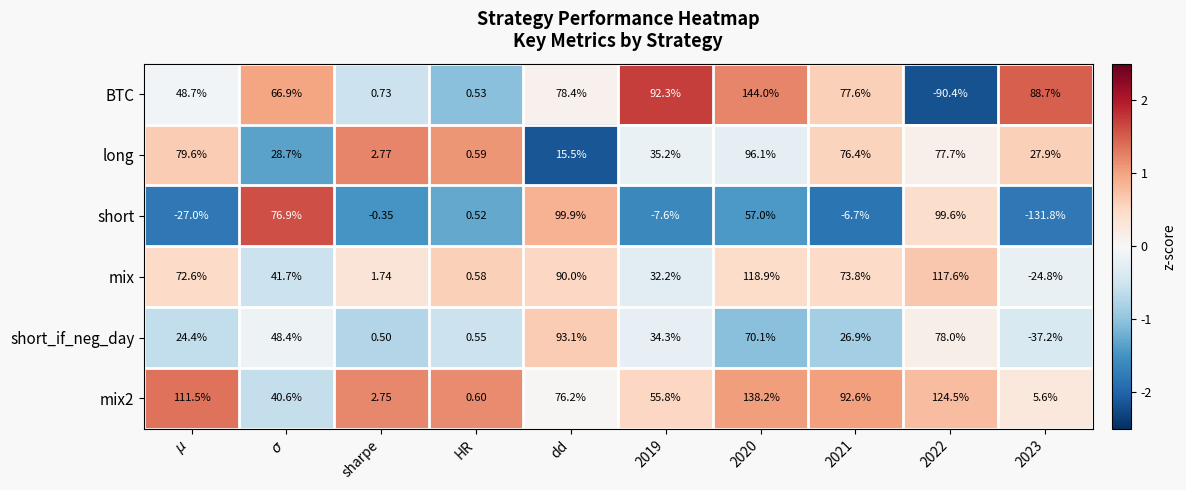

Count the number of categories in the chart.

10